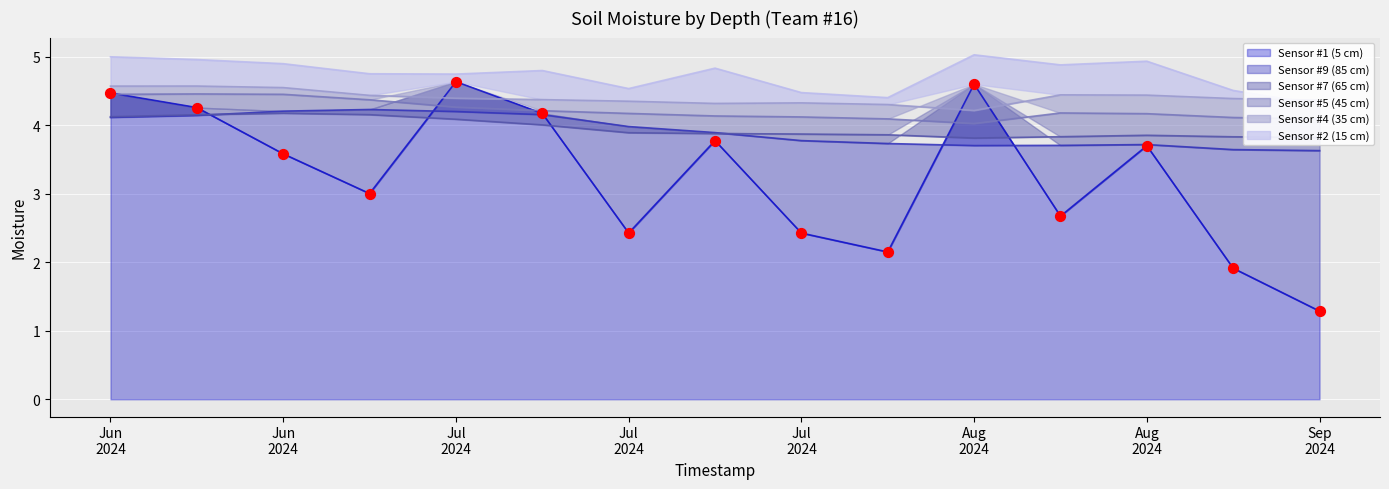

Is the value of Sensor #4 (35 cm) at Sep 2024 greater than the value of Sensor #2 (15 cm) at Jun 2024?

No